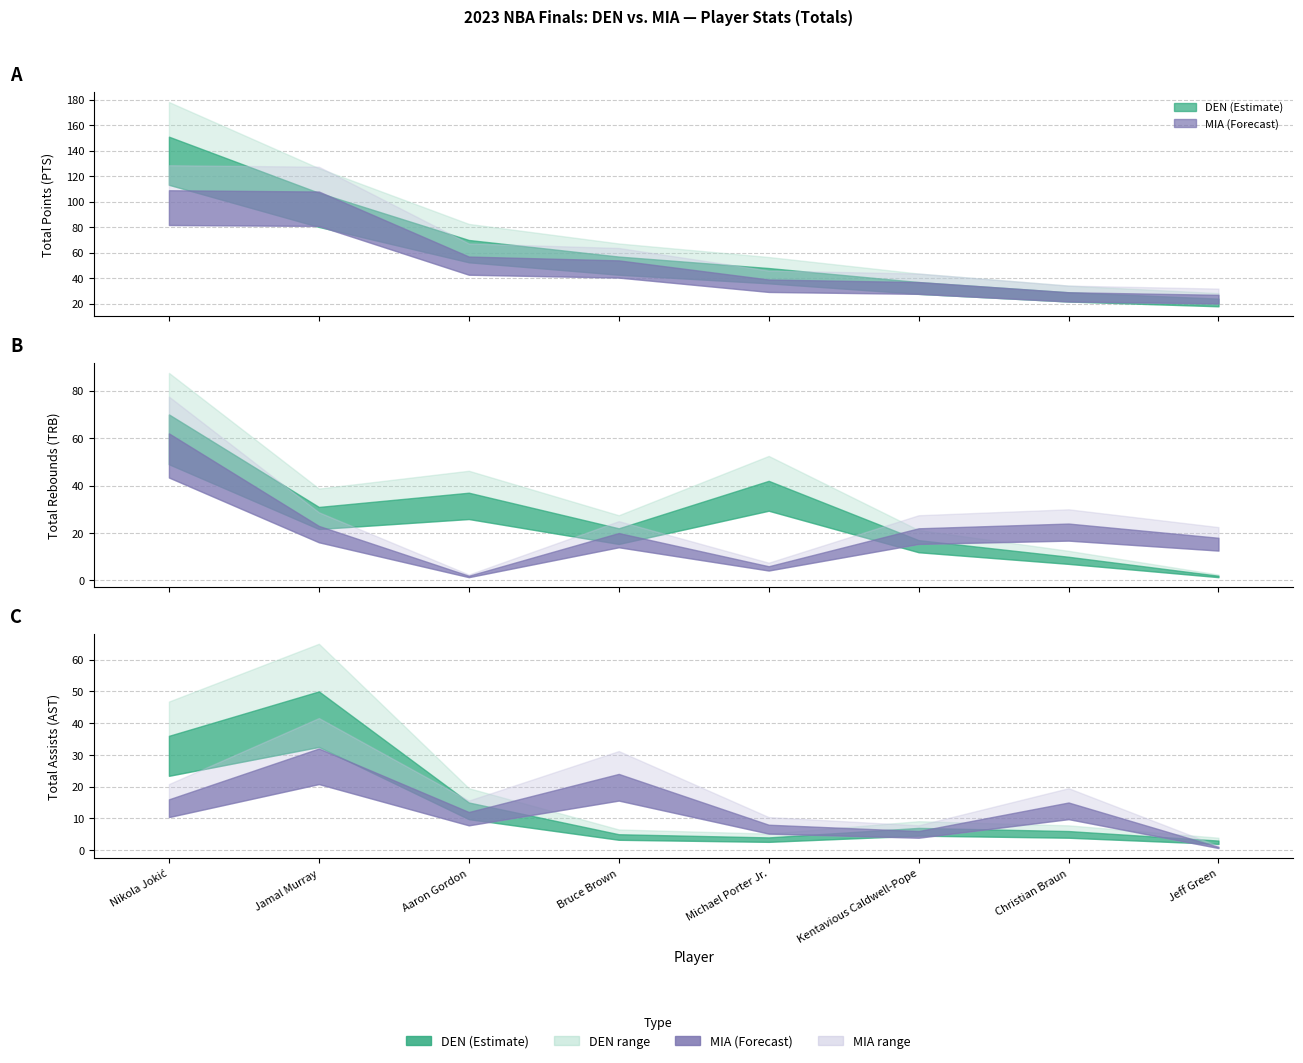

What position from the right is ast_mia?

3